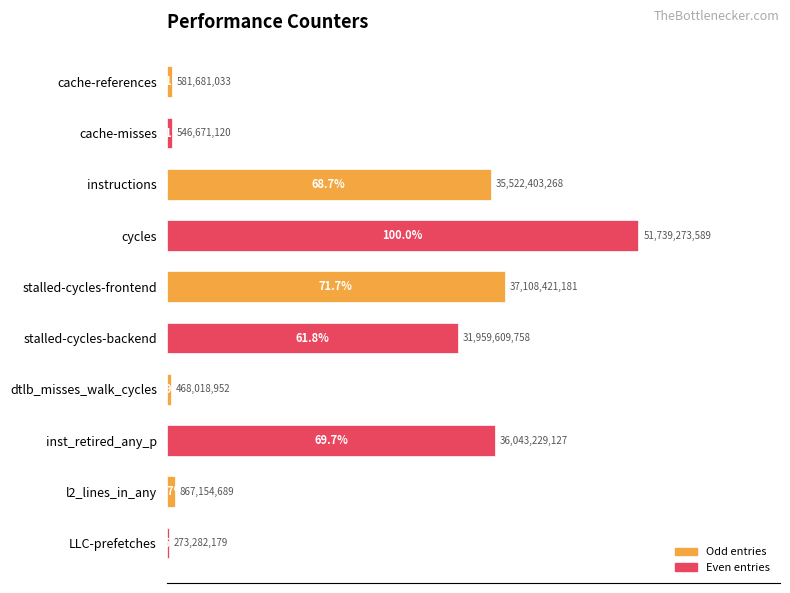

Reading bottom to top, transcribe all the data shown in this chart.

0.5	1.7	69.7	0.9	61.8	71.7	100.0	68.7	1.1	1.1